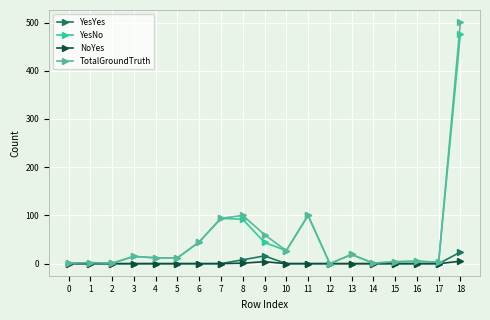

What is the total value across all series at 9?

124